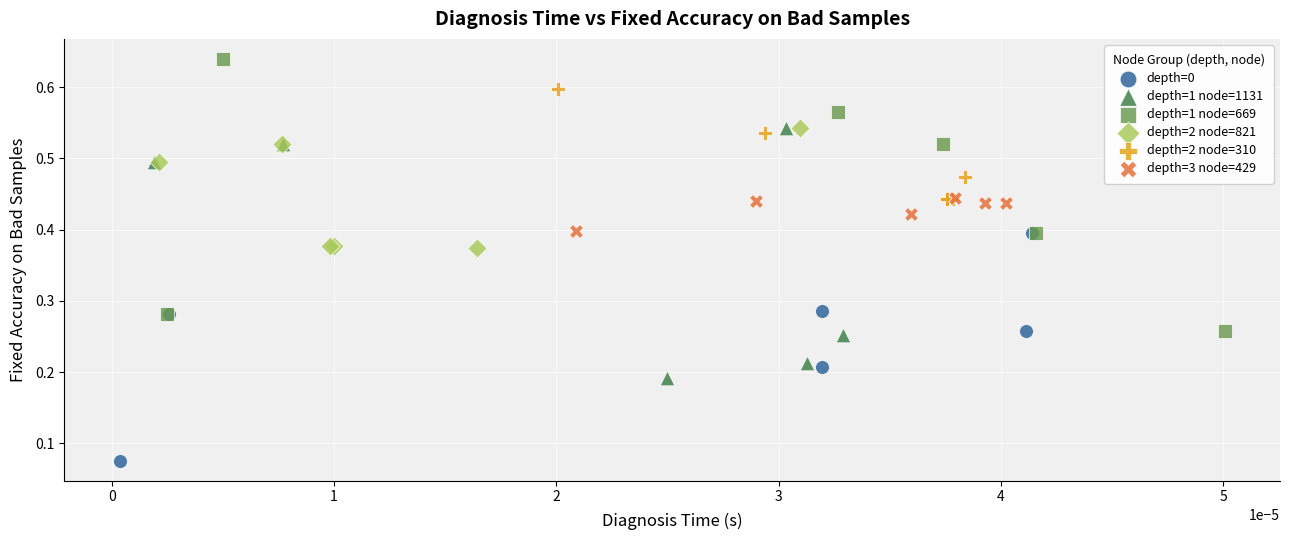

Which series reaches the minimum Y coordinate?

depth=0